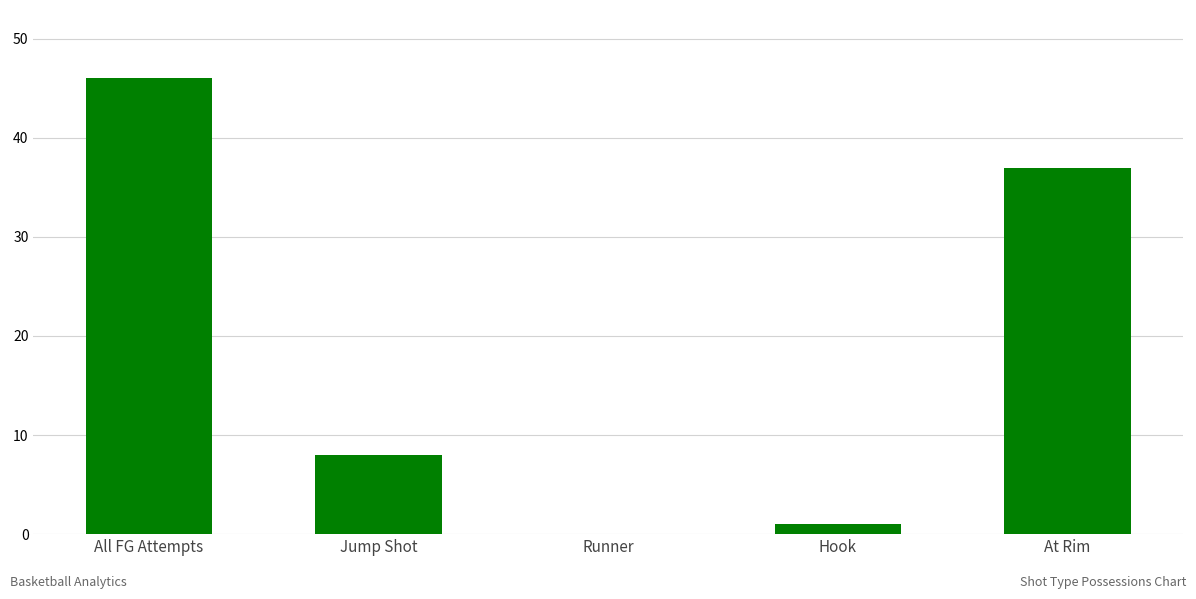

Count the number of categories in the chart.

5